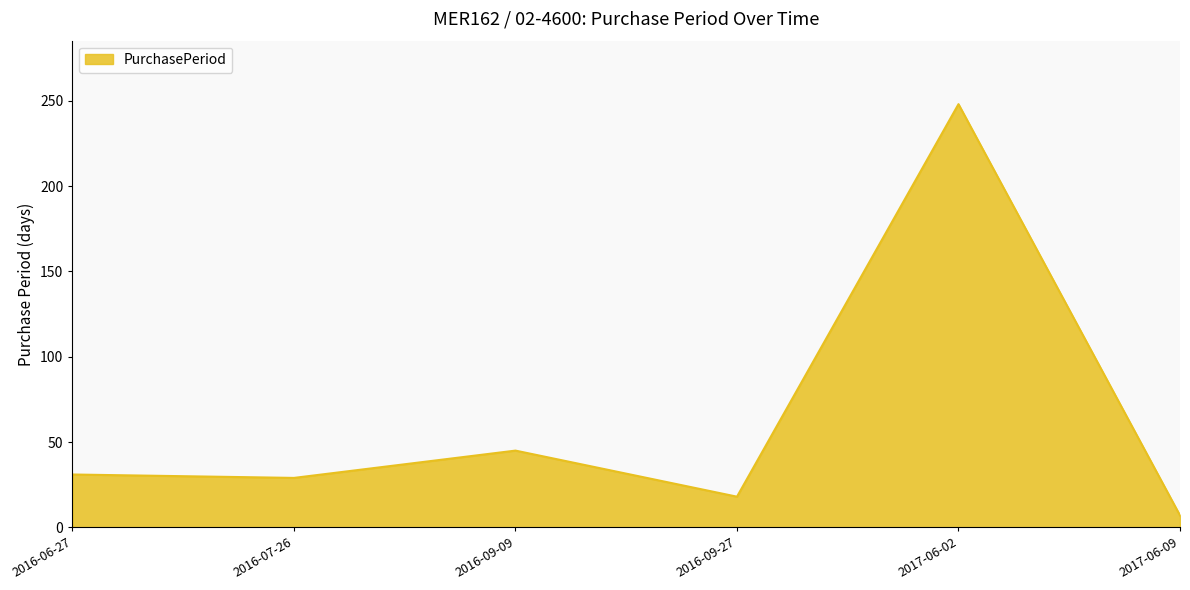

At which label is the value closest to 127?

2016-09-09